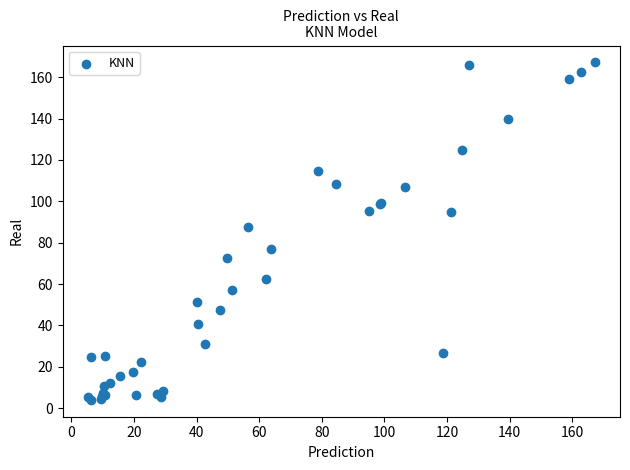

What Y value in the scatter plot is closest to 85?

87.7